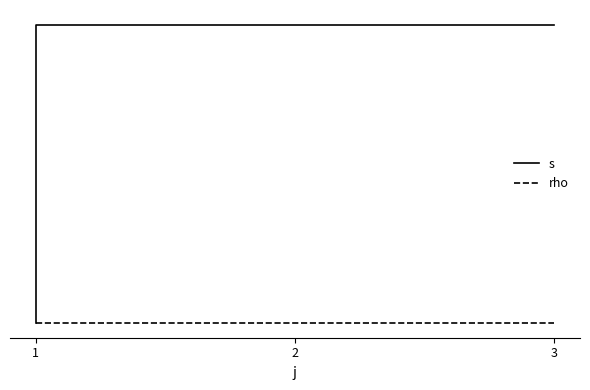

How many lines are shown in the chart?

2